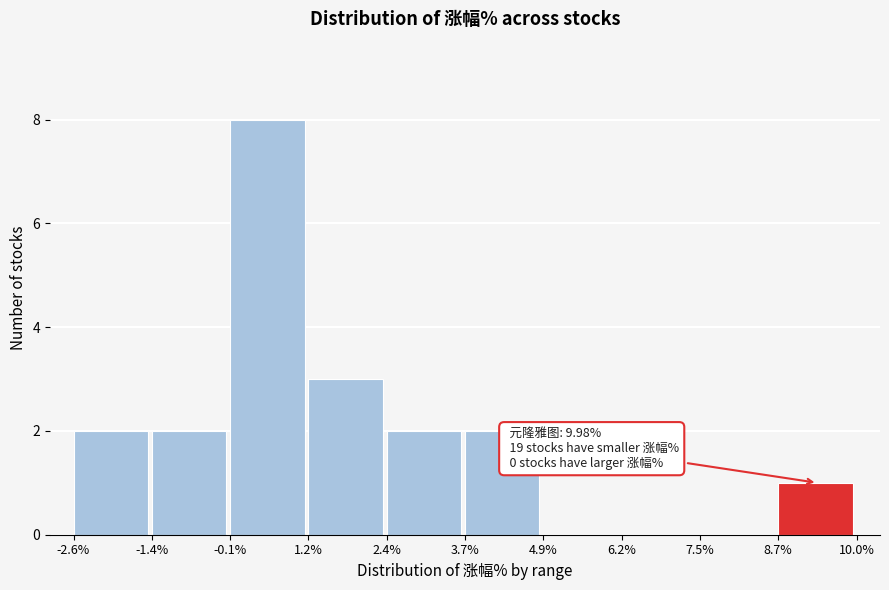

Which range on the x-axis has the tallest bar?

-0.1% to 1.2%